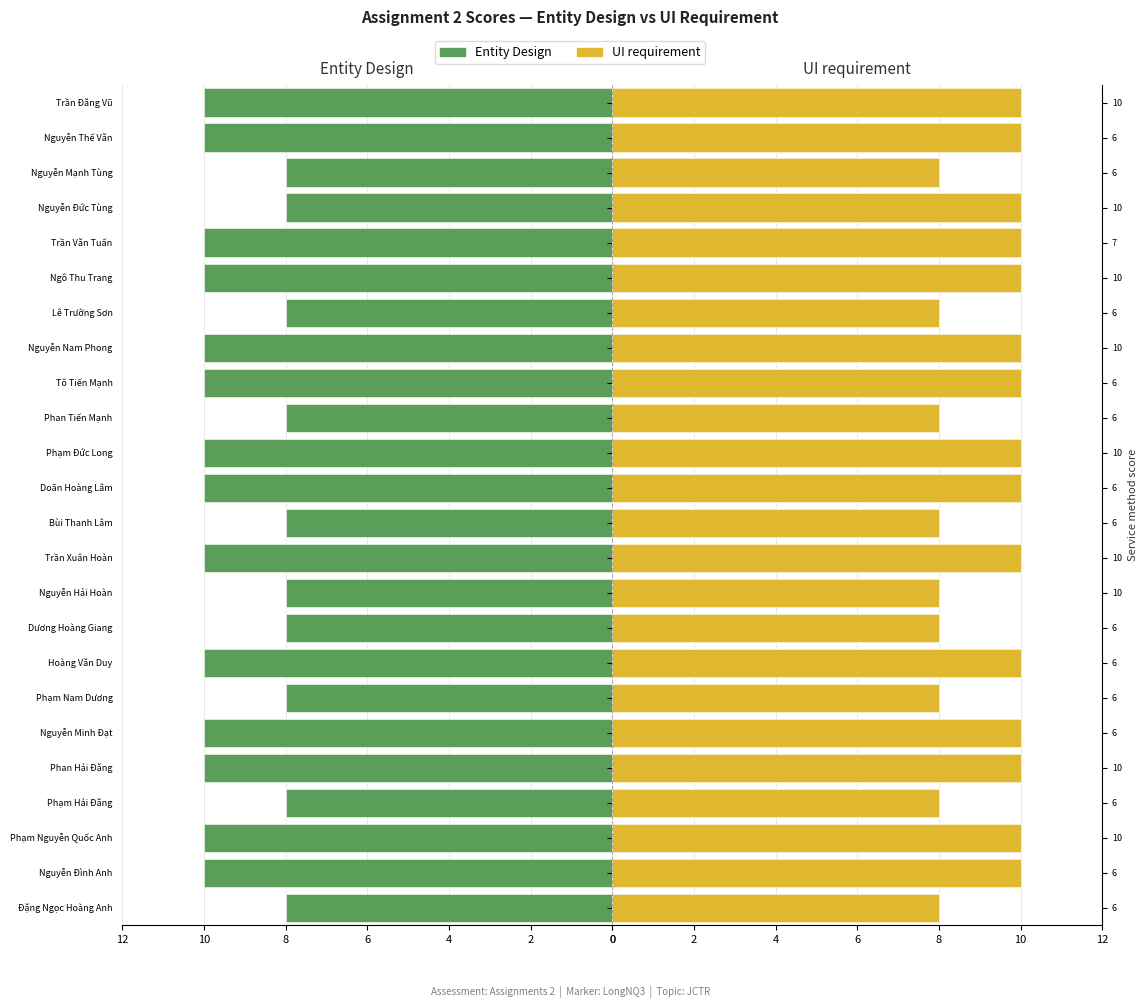

What are all the series names shown in the legend?

Entity Design, UI requirement